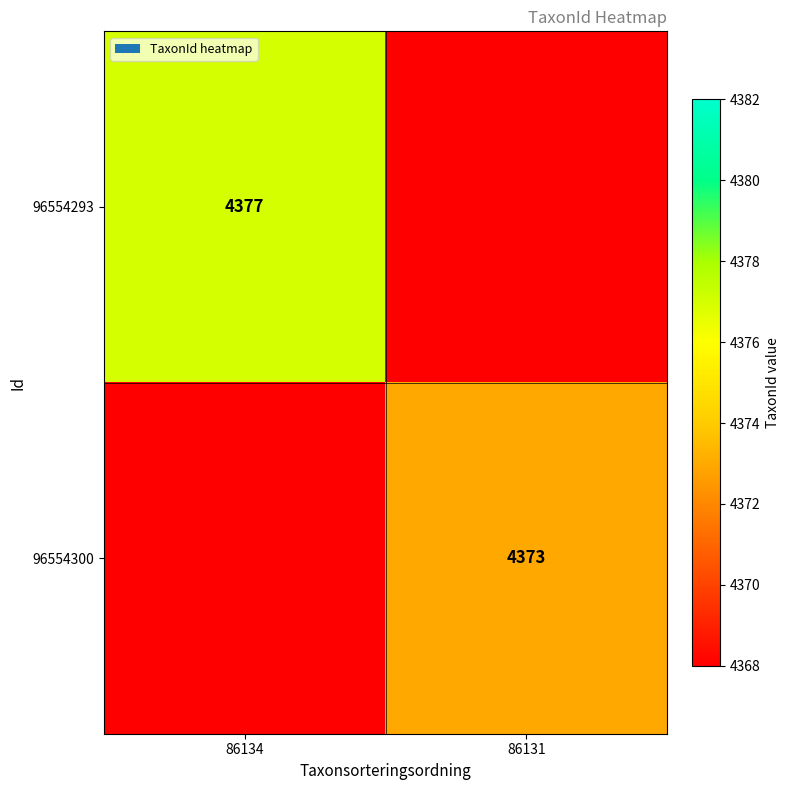

Is it true that 96554300 equals 4373 at 86131?

True